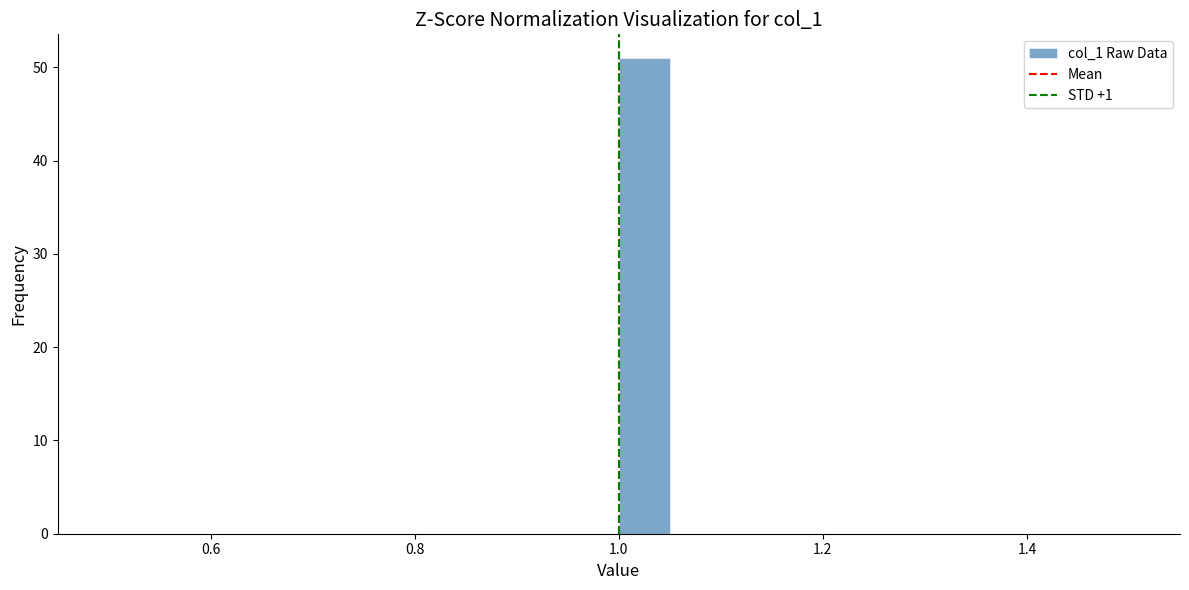

Read against the x-axis, roughly where is the centre of the tallest bar?

1.02